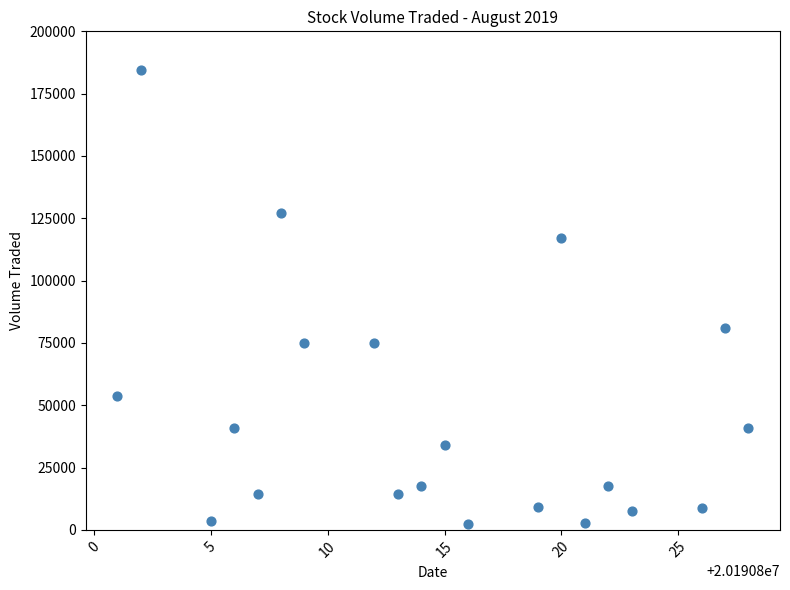

What is the range of Y values (max minus min)?

182300